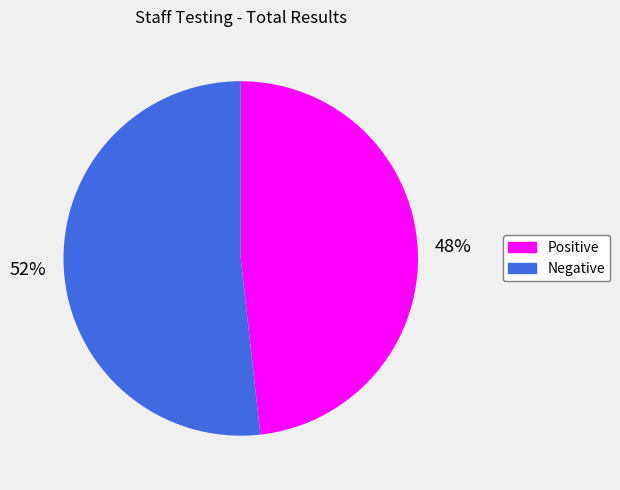

Is the sum of Positive and Negative greater than half?

Yes